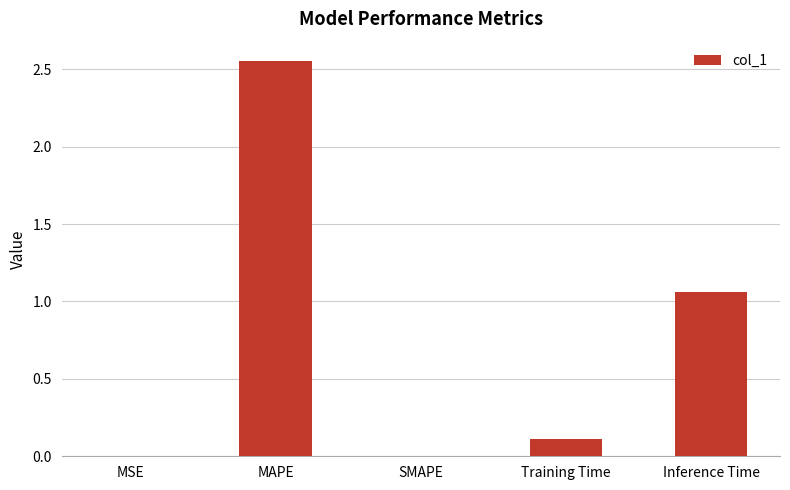

Which category has the highest value across all series?

MAPE